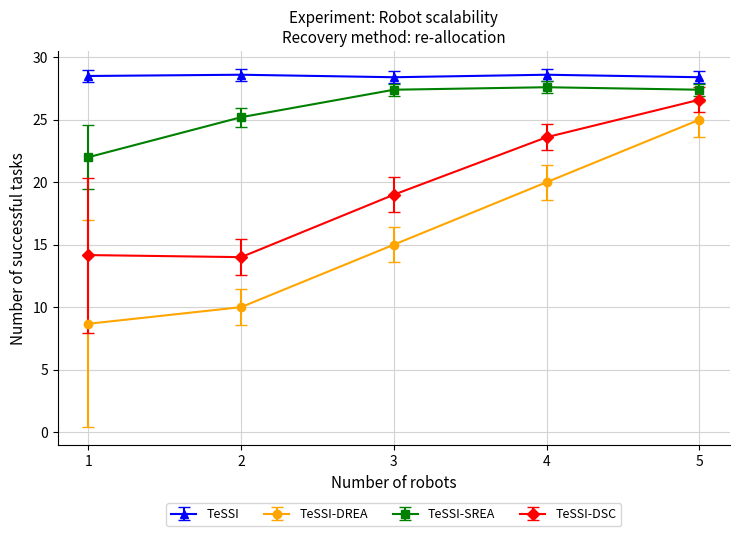

Does the chart display data point markers on the line(s)?

Yes